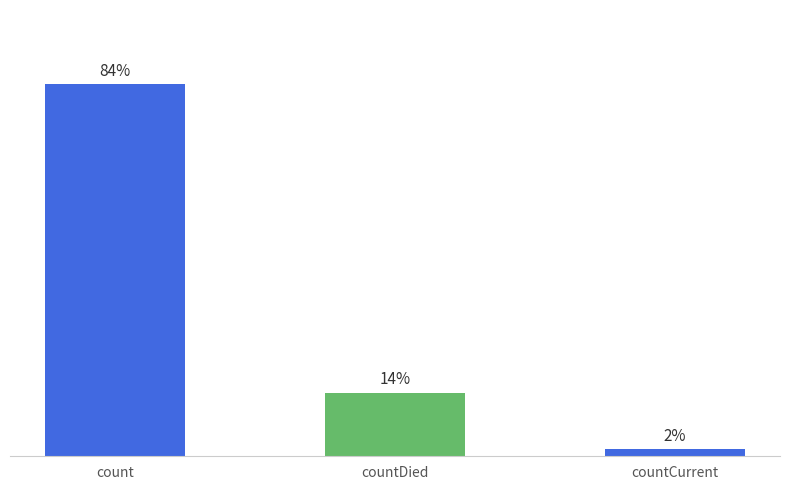

What is the label of the 1st bar from the right?

countCurrent